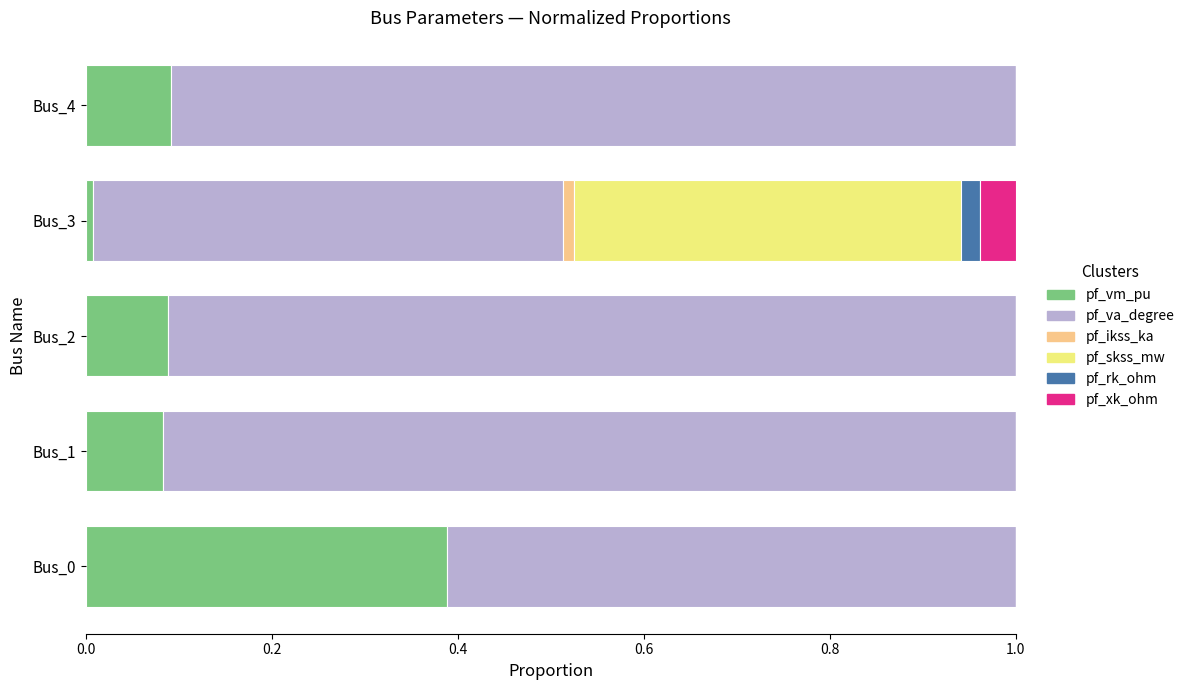

What is the total value across all series at Bus_0?

1.0